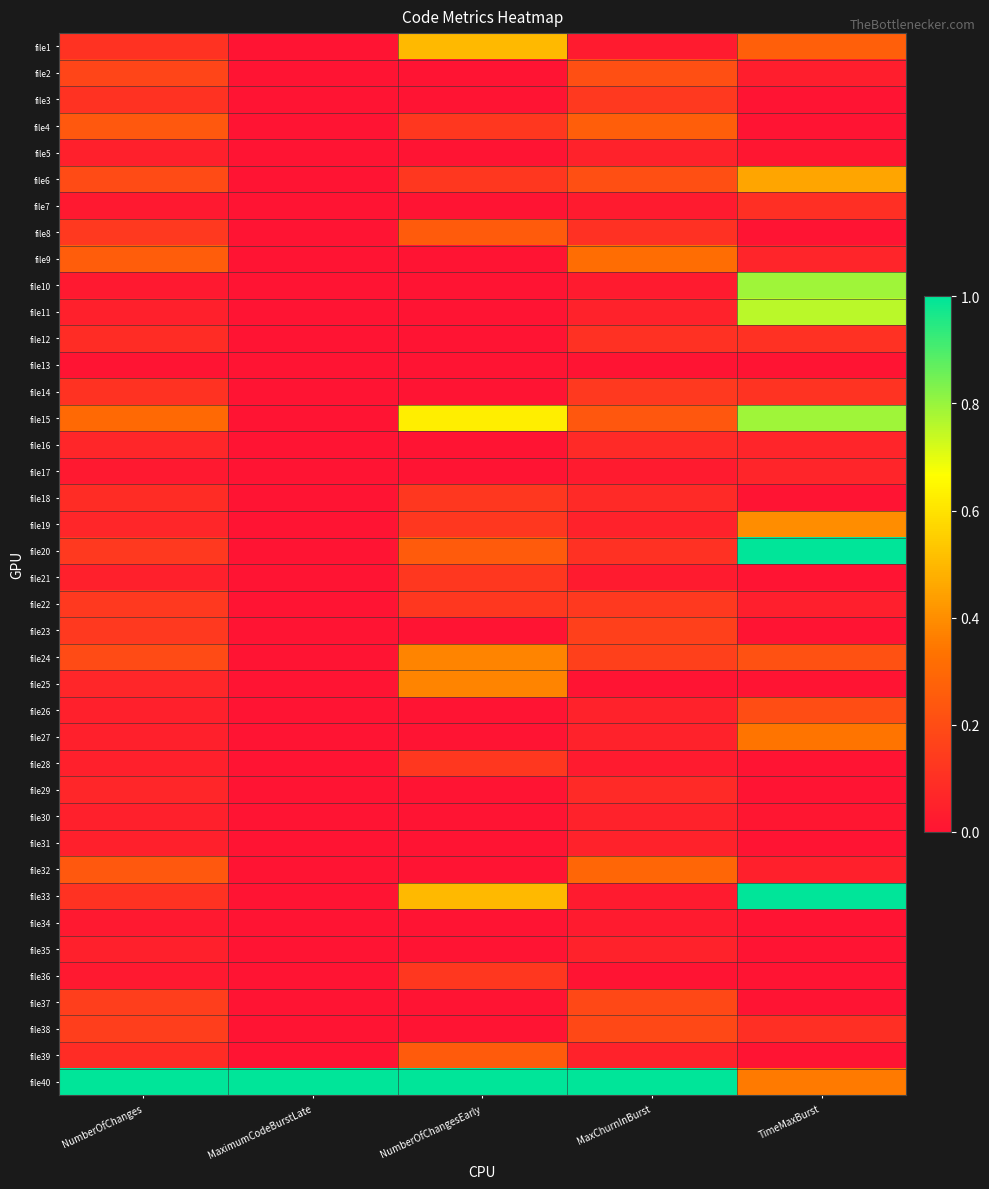

How many series are shown in this chart?

40